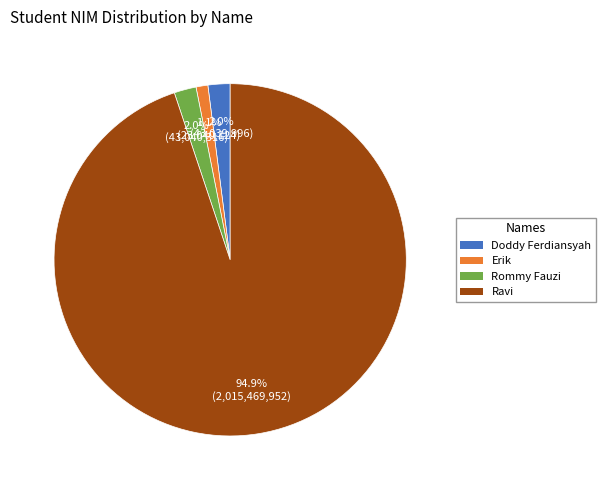

Does any single category account for the majority?

Yes